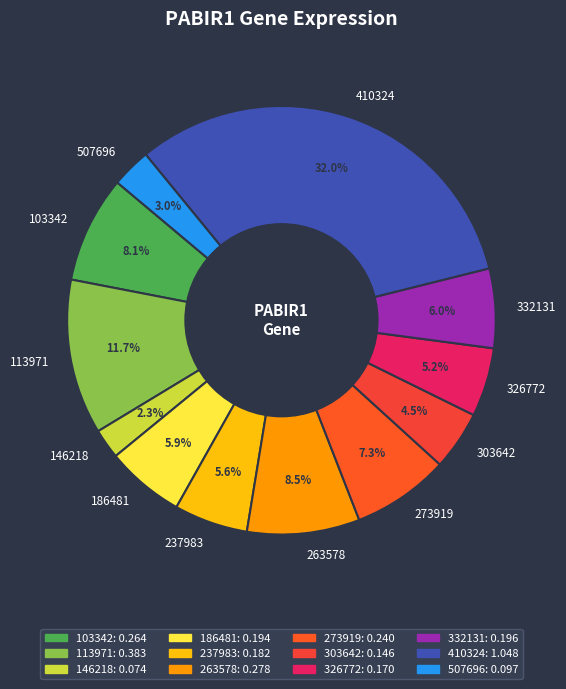

To the nearest percent, what is the difference between the 113971 and 332131 slice percentages?

6%